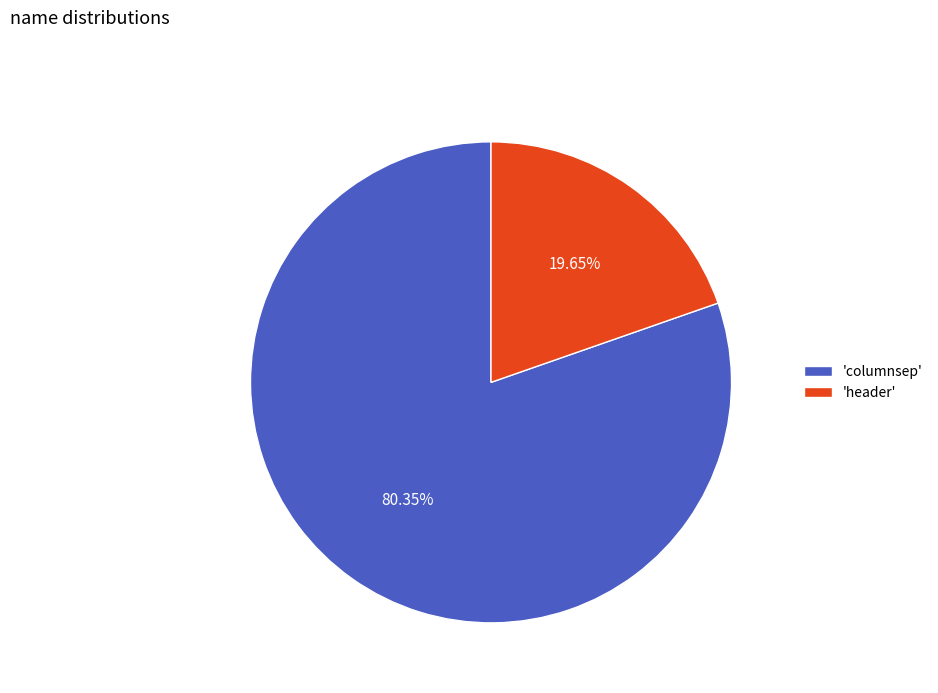

Is there any slice that represents more than half of the pie?

Yes